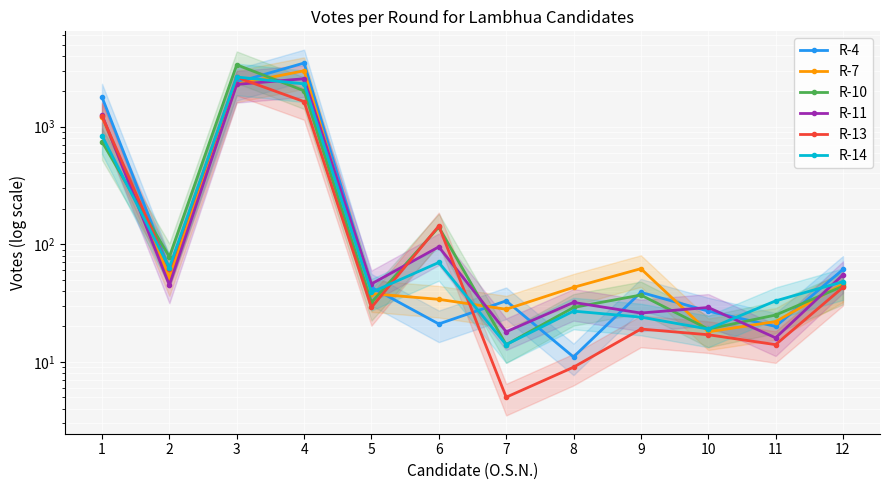

Where is the first local minimum for R-4?

2